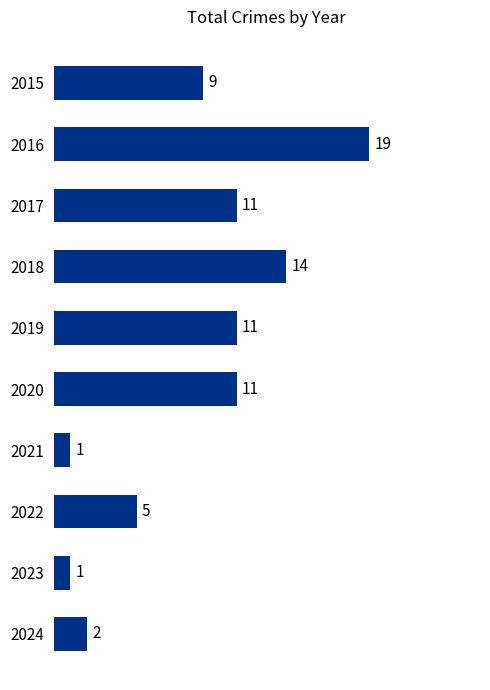

How many values are below 11?

5